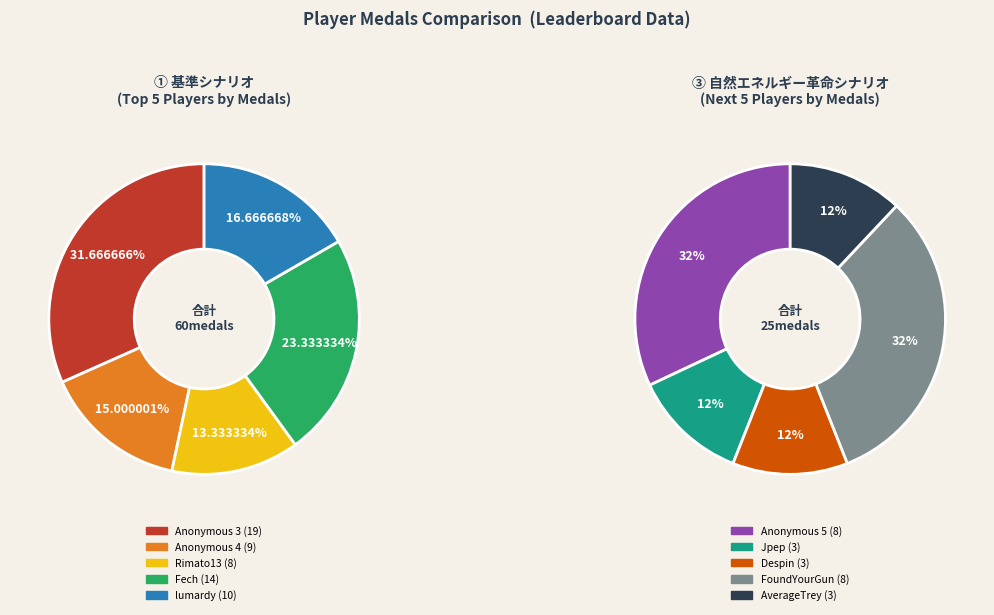

The AverageTrey slice represents 18% of the pie. True or false?

False